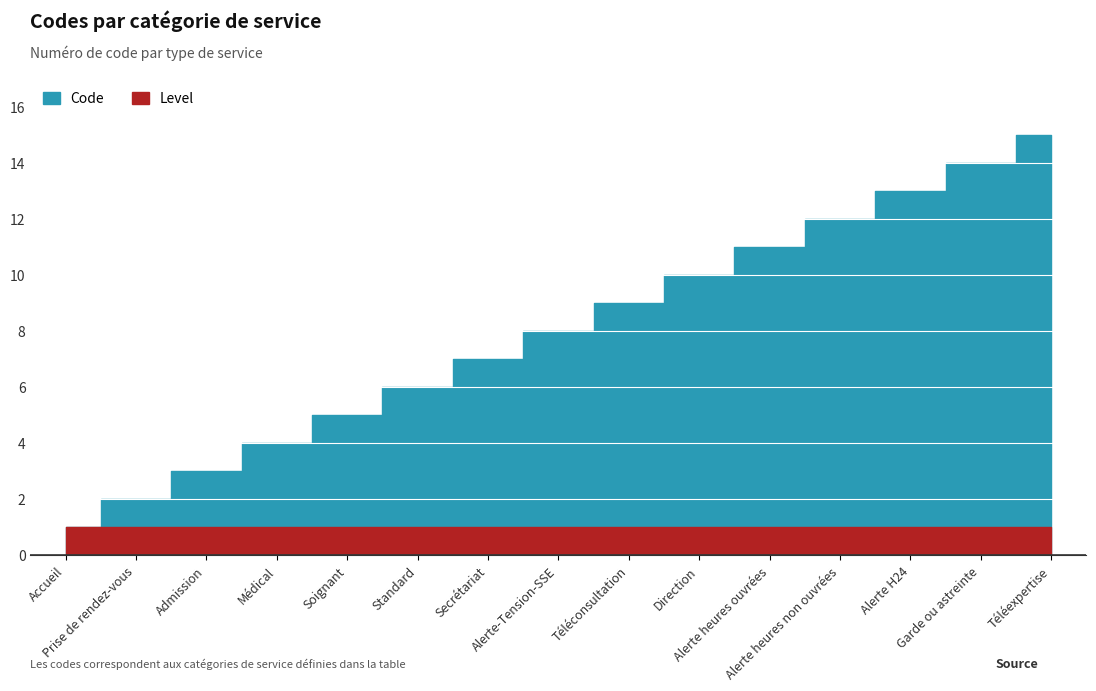

Which series has the largest range (max minus min)?

Code